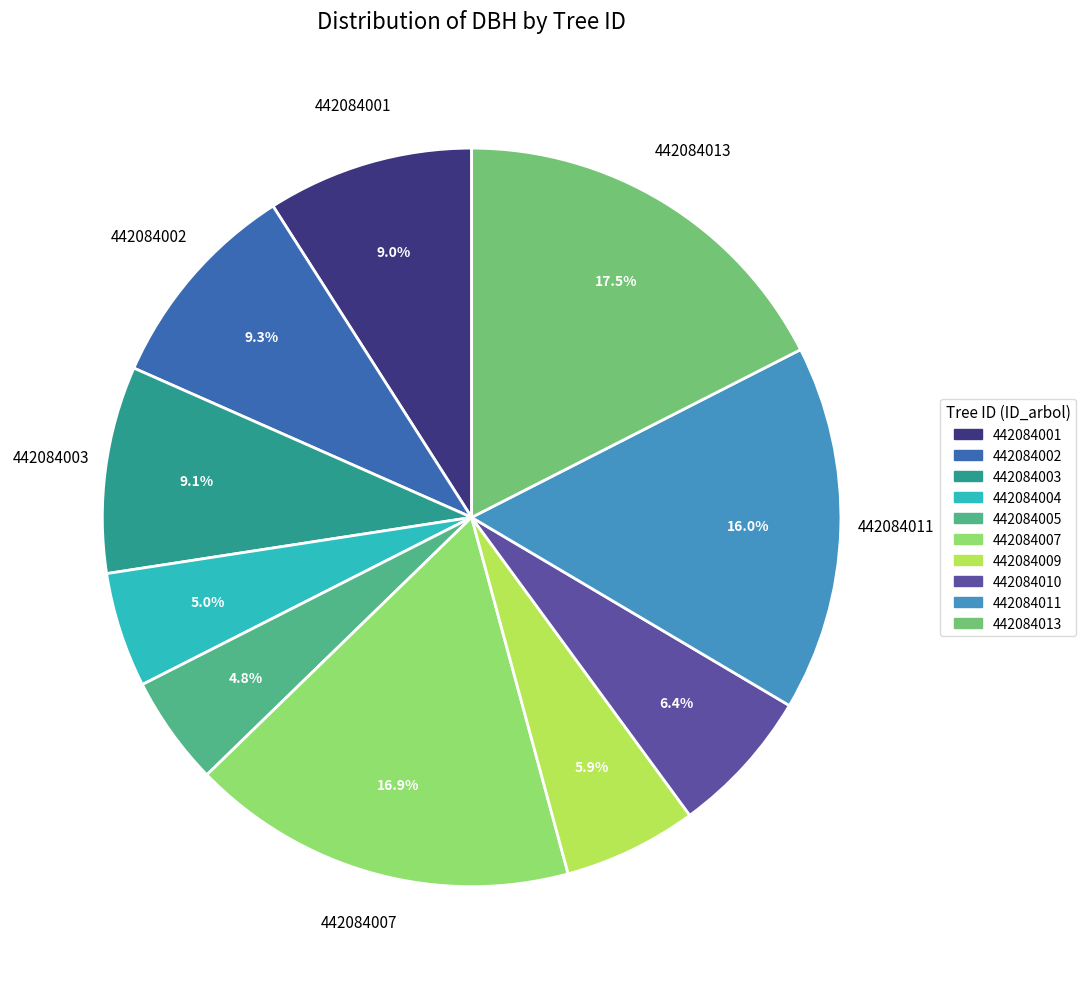

What is the ratio of the value at 442084010 to the value at 442084013?

0.4